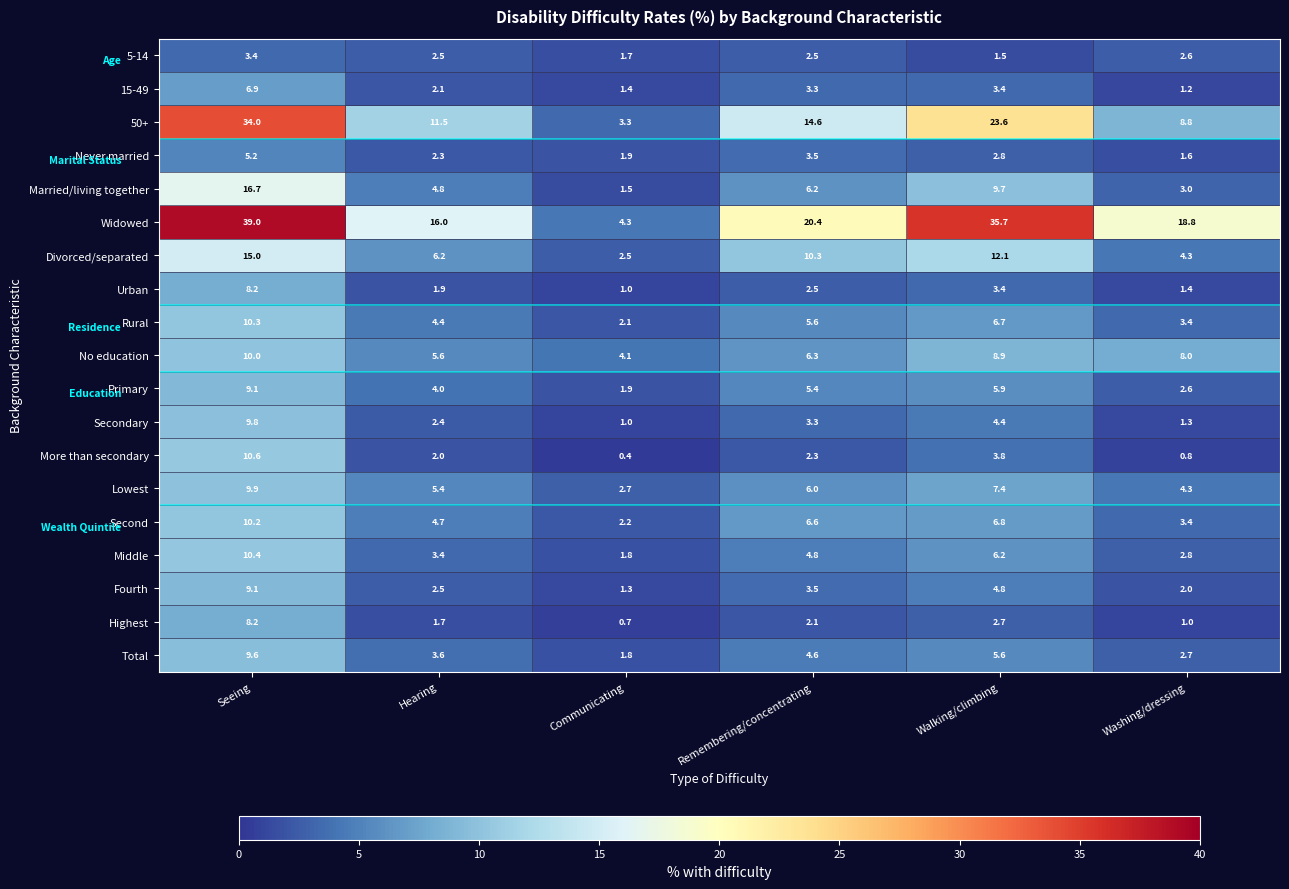

What is the approximate value of Urban at Remembering/concentrating?

2.5